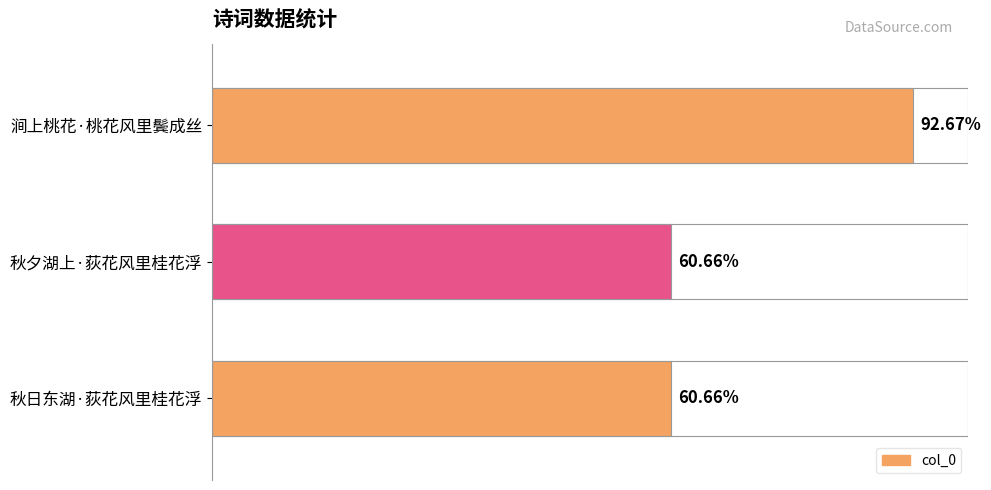

How many categories are shown in the chart?

3